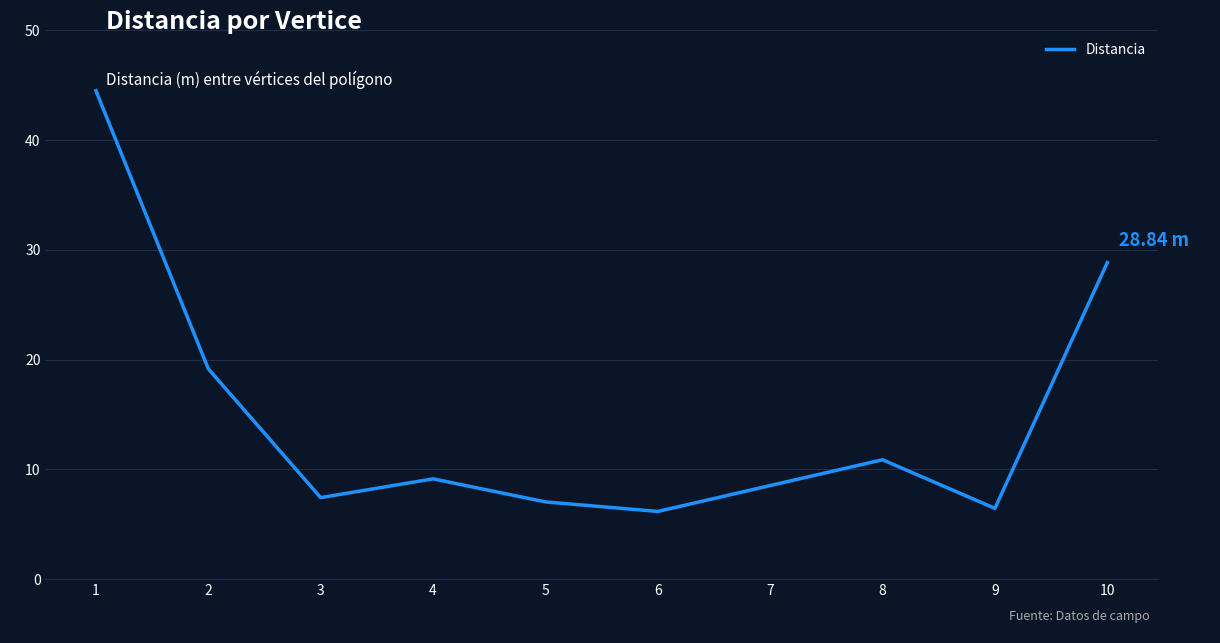

Reading left to right, extract all data points from this chart.

1=44.5	2=19.2	3=7.4	4=9.1	5=7.0	6=6.2	7=8.5	8=10.9	9=6.4	10=28.8